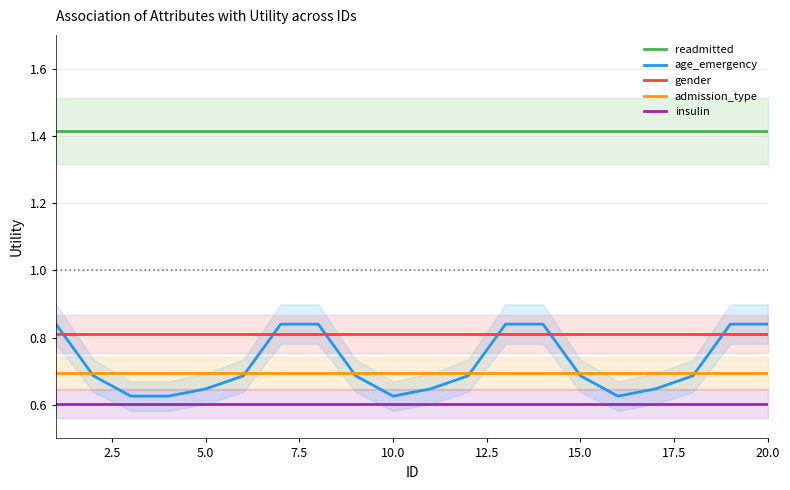

Which series has the largest range (max minus min)?

age_emergency